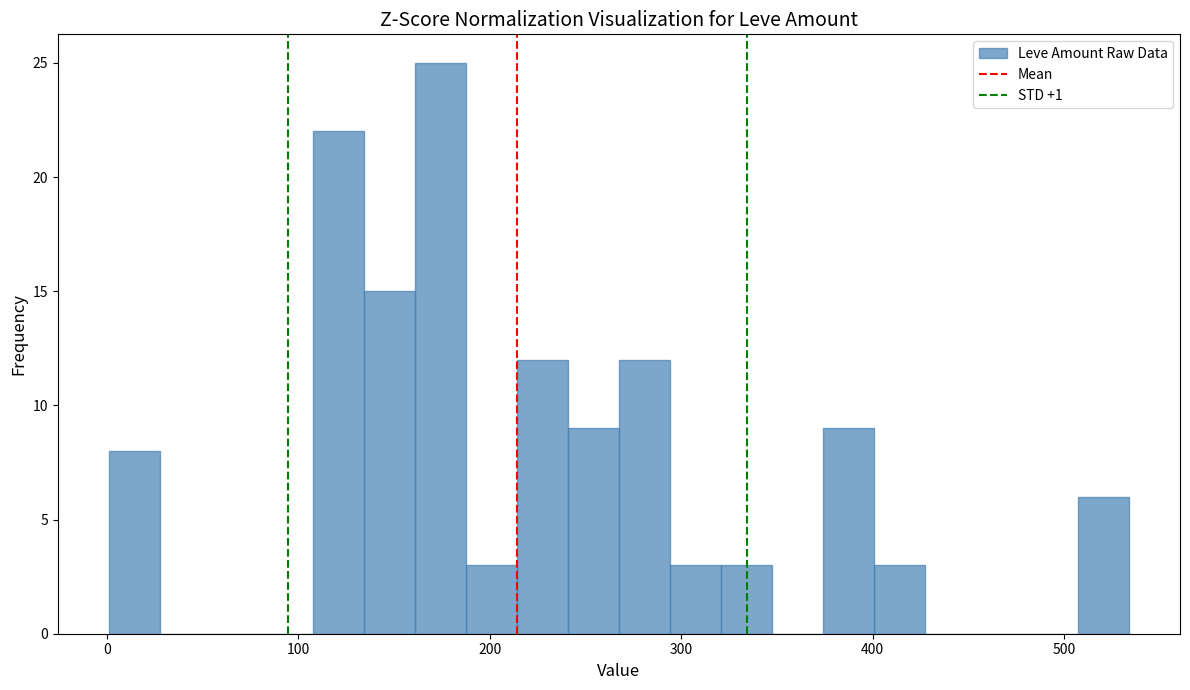

Read against the x-axis, roughly where is the centre of the tallest bar?

170